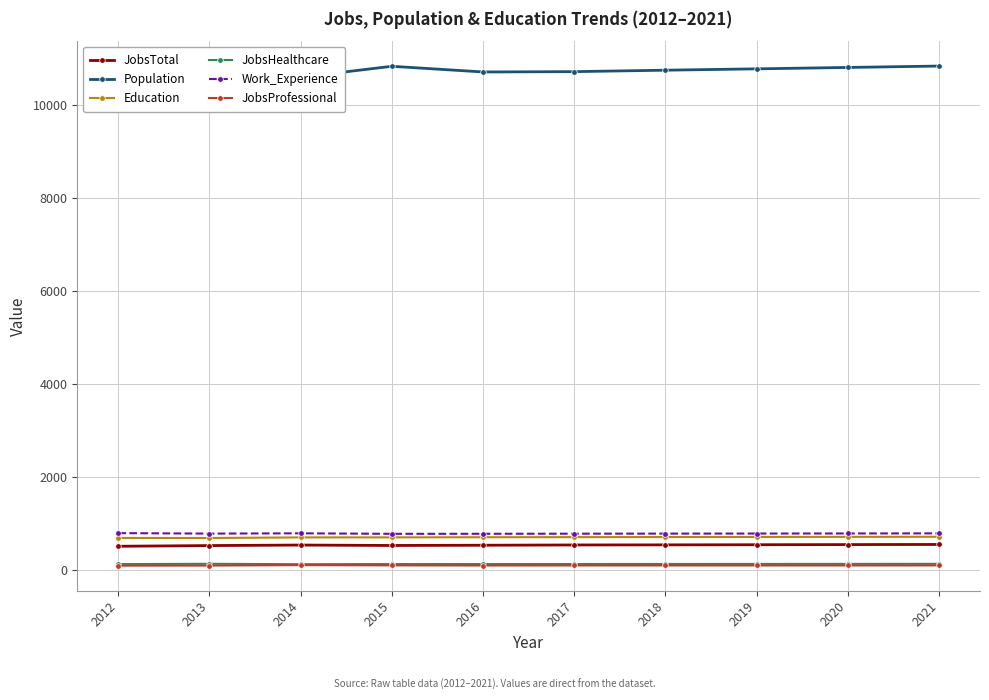

Rank the categories by Work_Experience value from lowest to highest.

2015, 2016, 2017, 2013, 2018, 2019, 2020, 2021, 2014, 2012